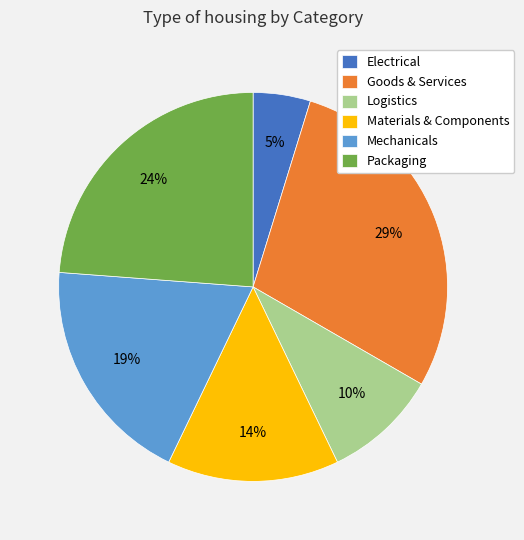

Do Packaging and Mechanicals together represent more than half of the pie?

No